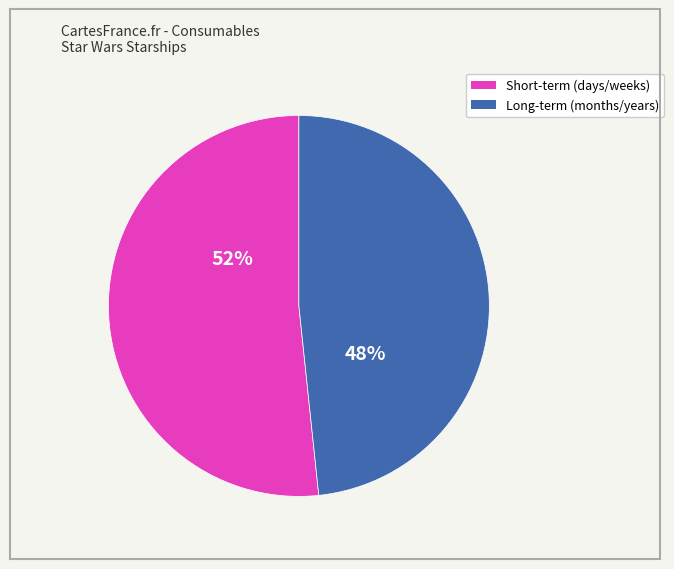

To the nearest percent, what is the average slice percentage?

50%